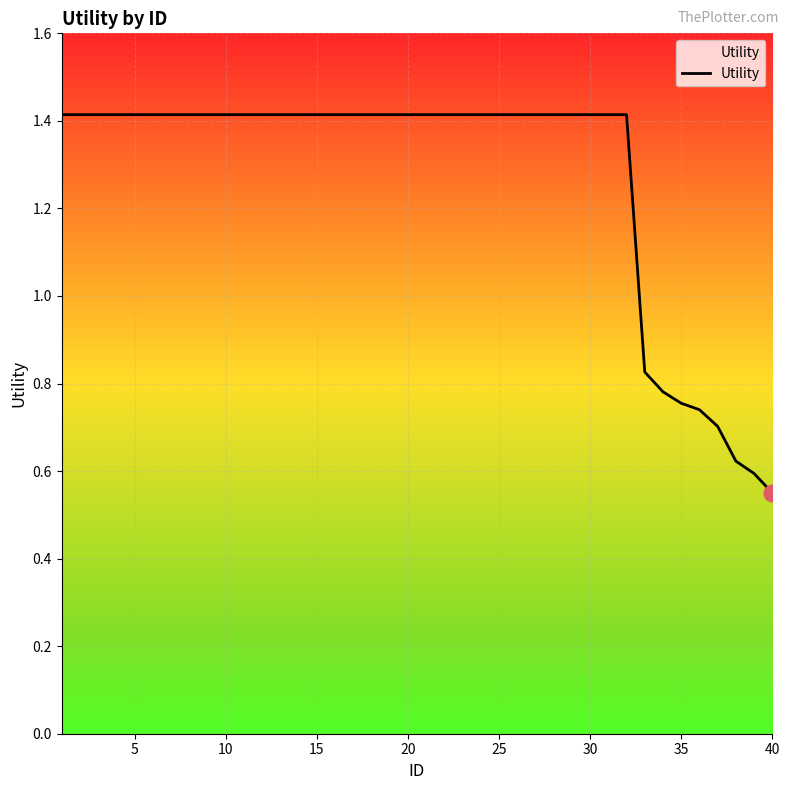

How many lines are shown in the chart?

1